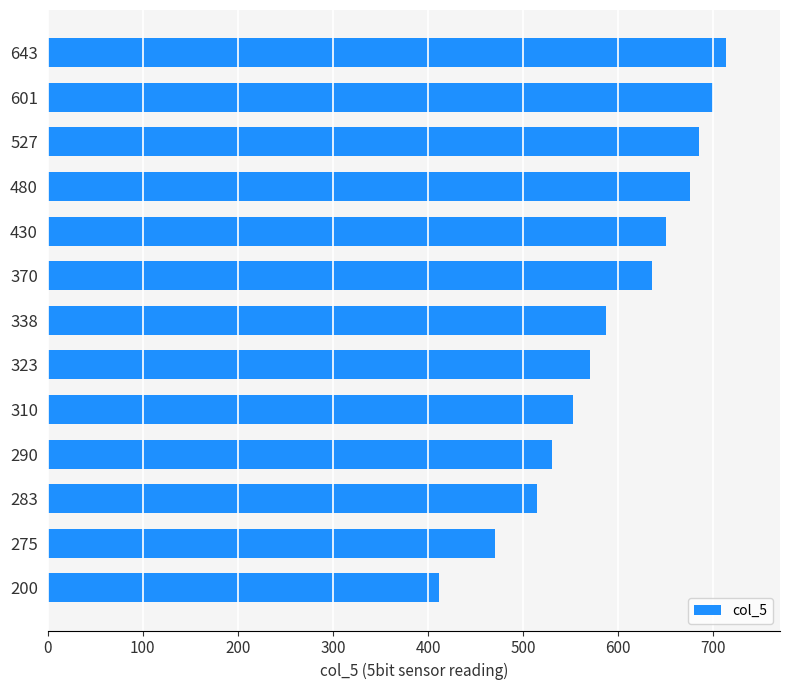

At which label is the value closest to 562?

323